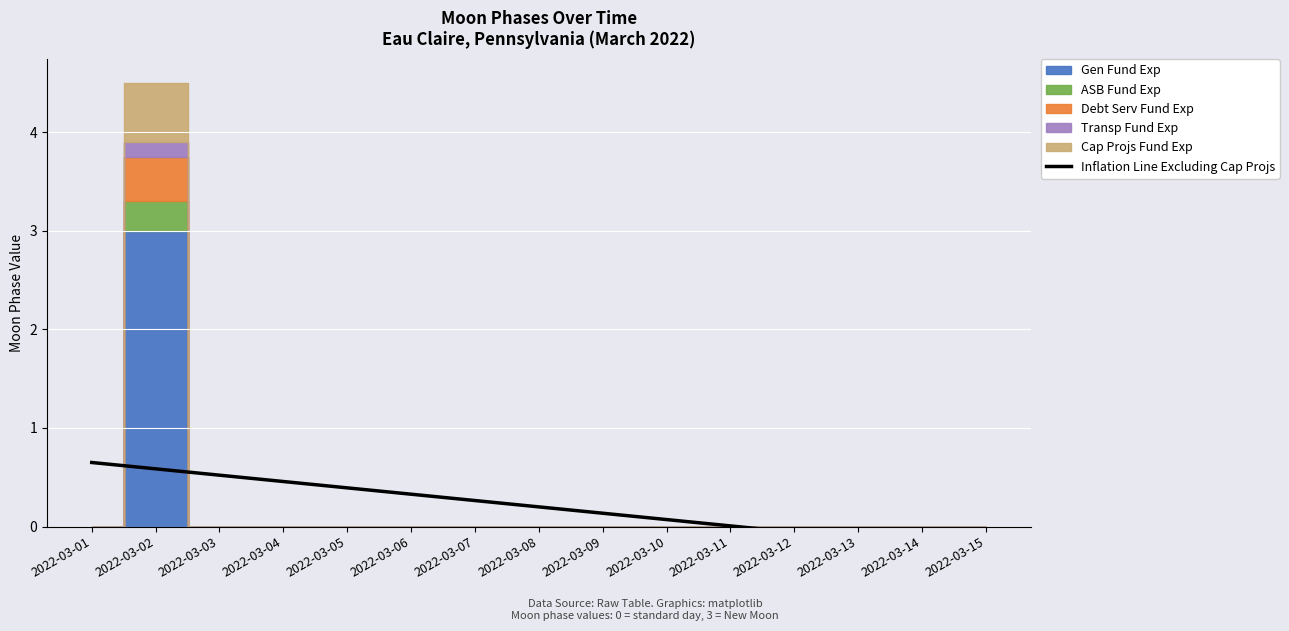

Between 2022-03-14 and 2022-03-15, which is larger?

2022-03-14